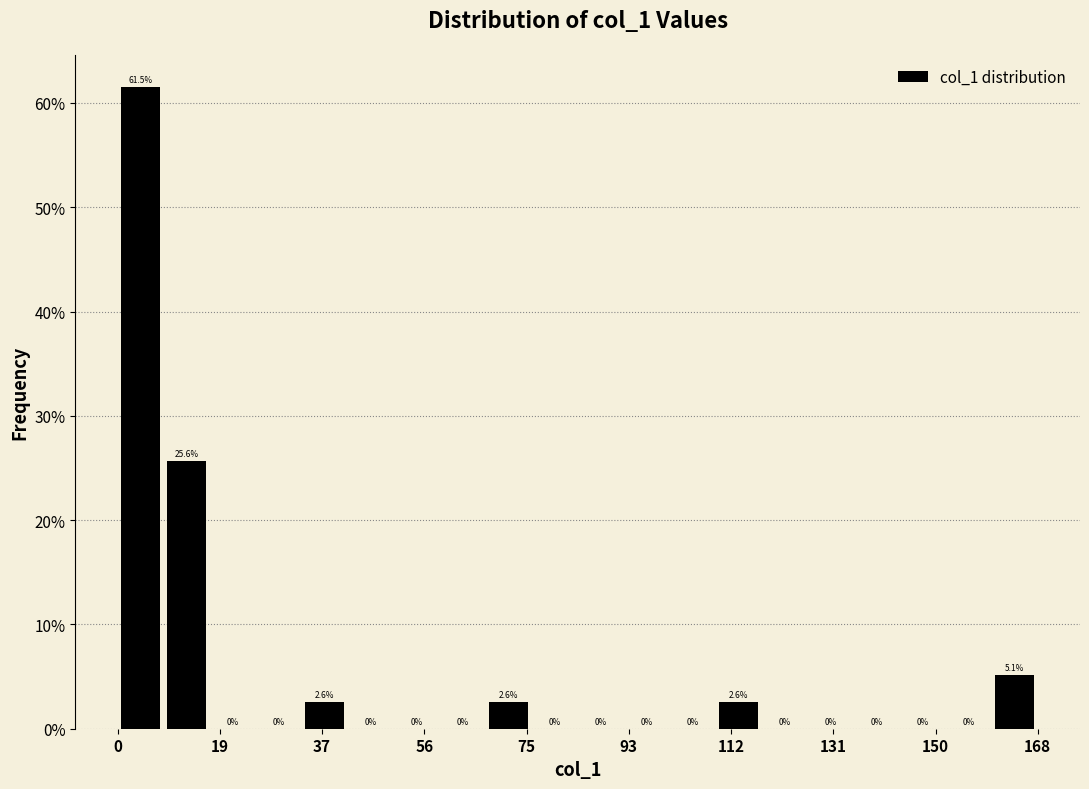

Reading left to right, list every bar in this chart as the range it spans on the x-axis followed by its height. The bar edges are not printed on the chart, so give them approximately, as read against the axis.

0 to 8: 61.5
8 to 16: 25.6
16 to 26: 0.0
26 to 34: 0.0
34 to 42: 2.6
42 to 50: 0.0
50 to 58: 0.0
58 to 68: 0.0
68 to 76: 2.6
76 to 84: 0.0
84 to 92: 0.0
92 to 100: 0.0
100 to 110: 0.0
110 to 118: 2.6
118 to 126: 0.0
126 to 134: 0.0
134 to 144: 0.0
144 to 152: 0.0
152 to 160: 0.0
160 to 168: 5.1